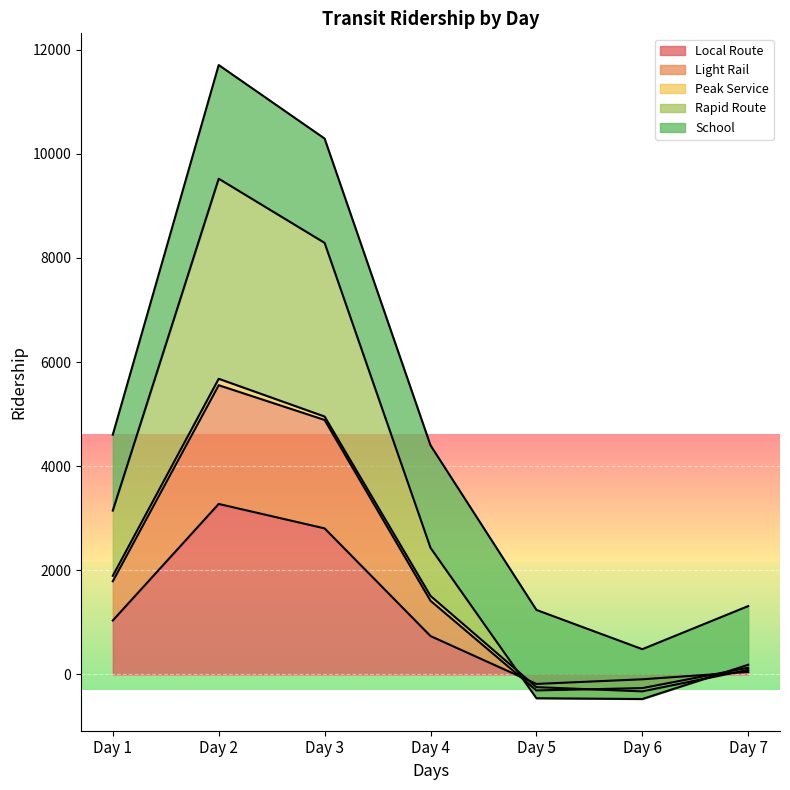

The Rapid Route series shows 129 at Day 7. True or false?

True